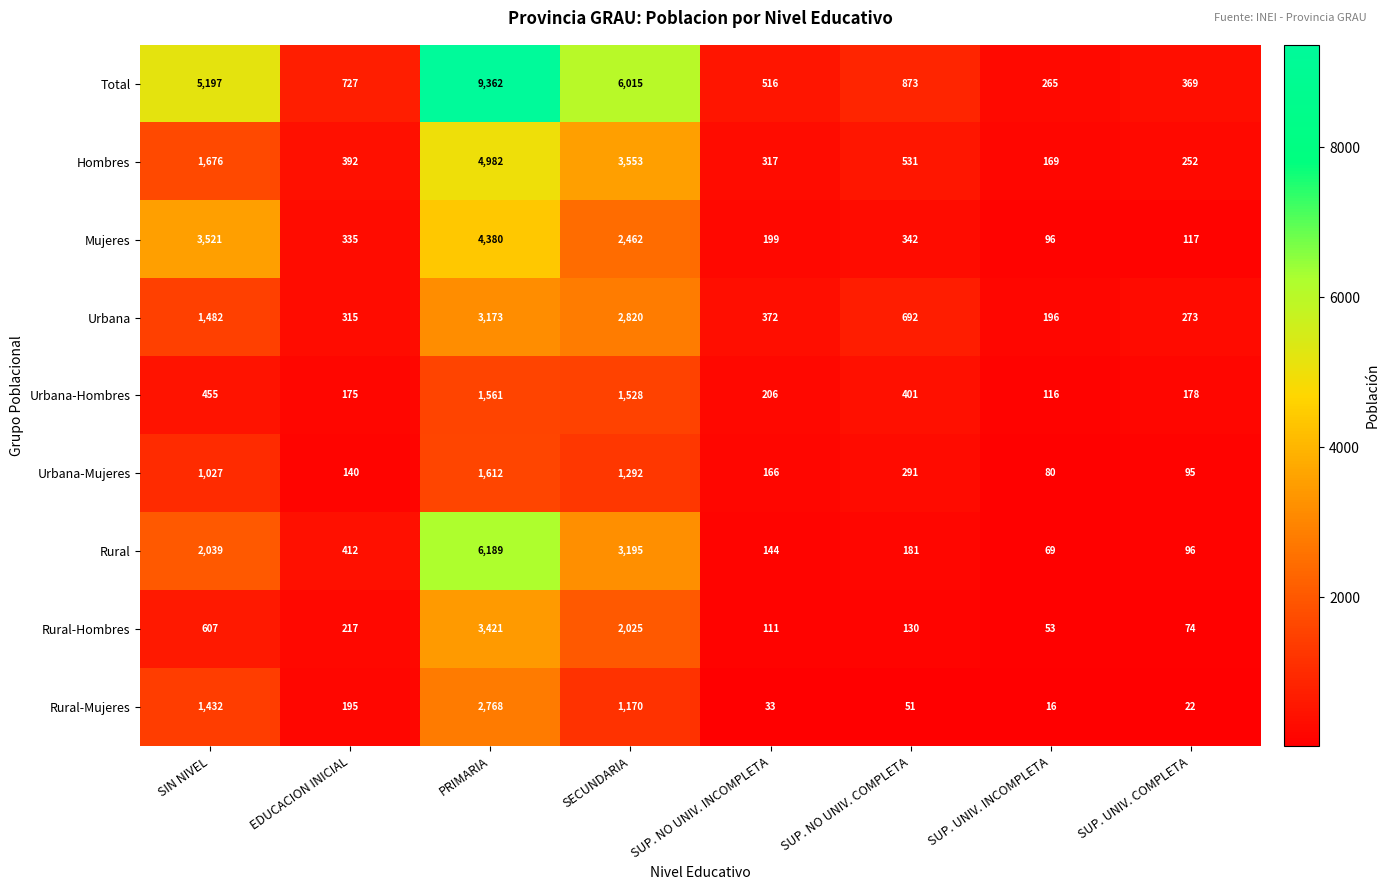

Count the number of categories in the chart.

8